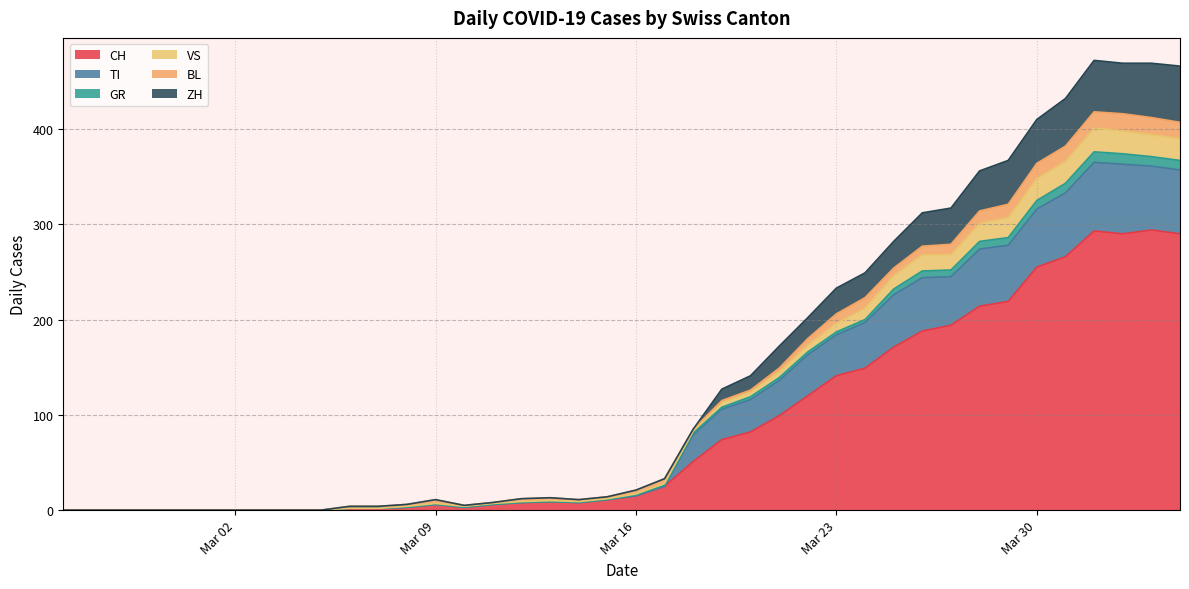

What is the greatest value displayed?

472